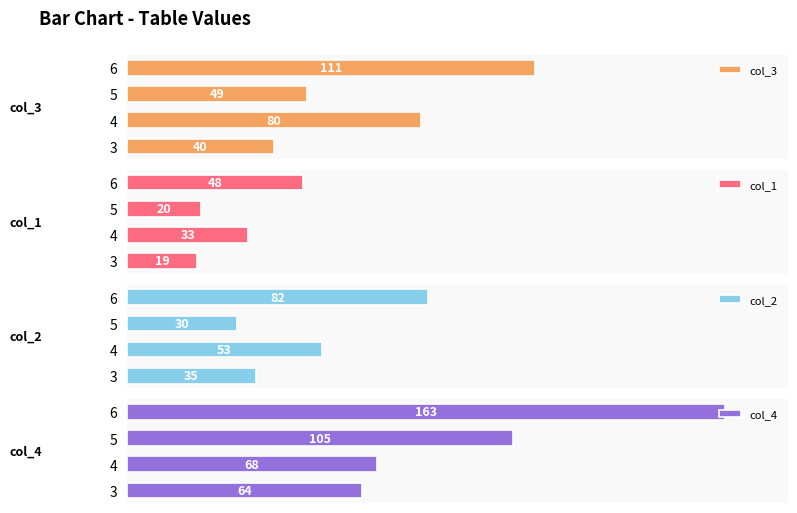

Rank the categories by col_3 value from lowest to highest.

3, 5, 4, 6